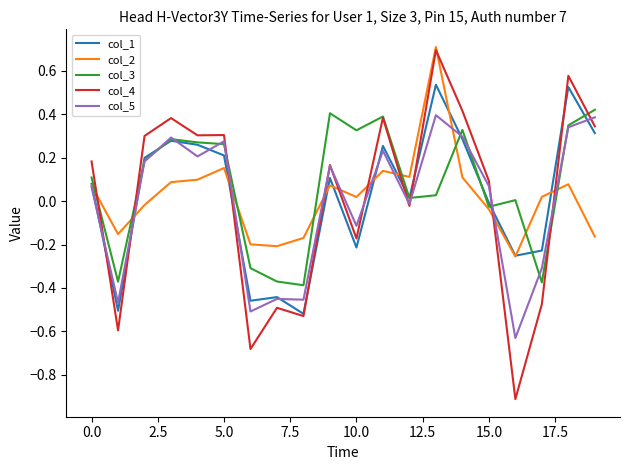

Which series has the largest range (max minus min)?

col_4